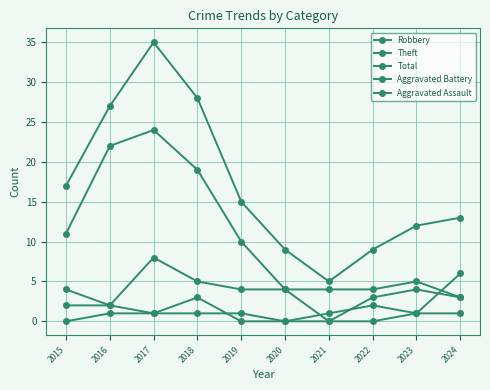

How many data points in Total are less than 15?

5